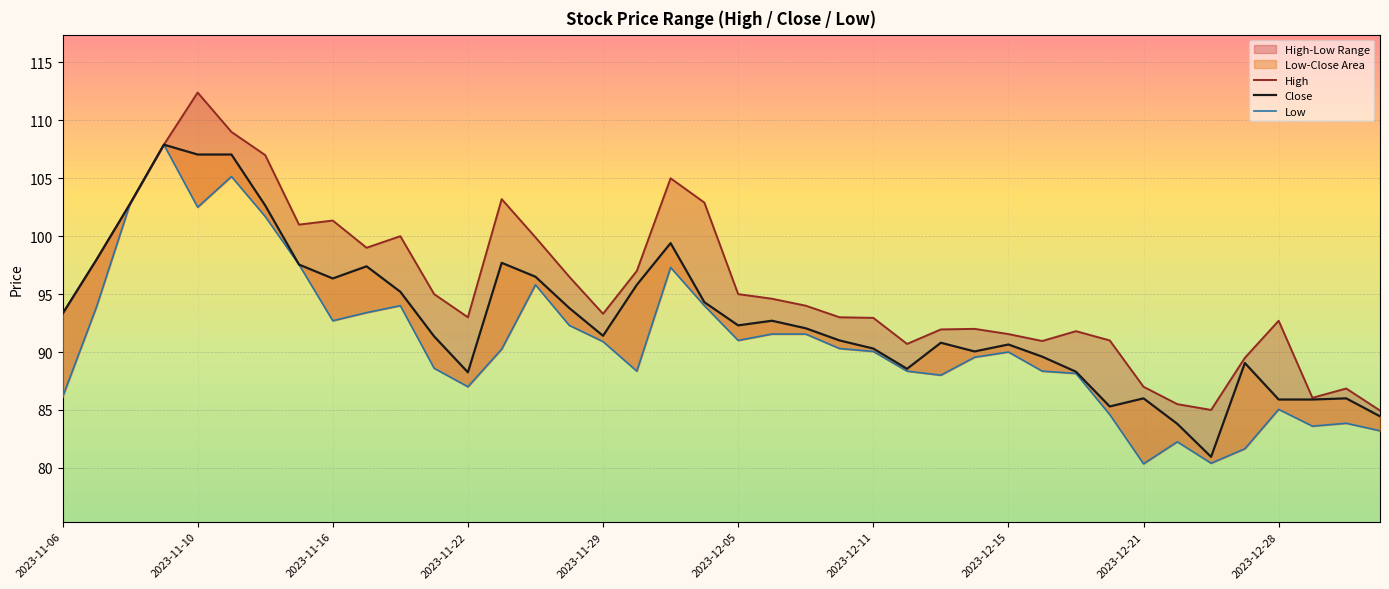

What is the spread (max minus min) of values at 30?

3.6